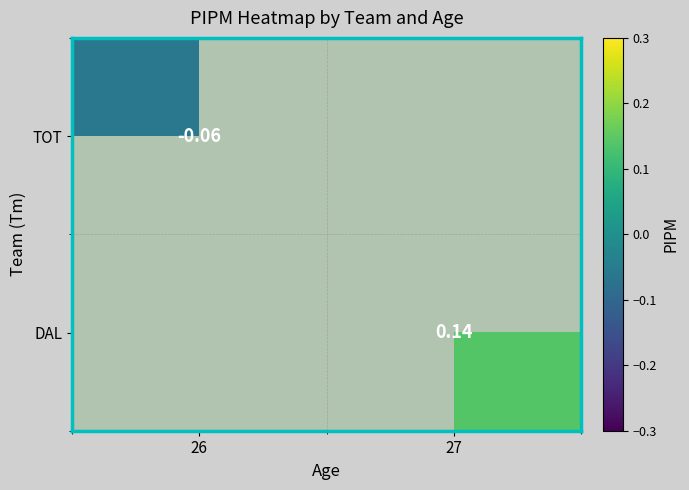

Where does the DAL series first go above 0?

27